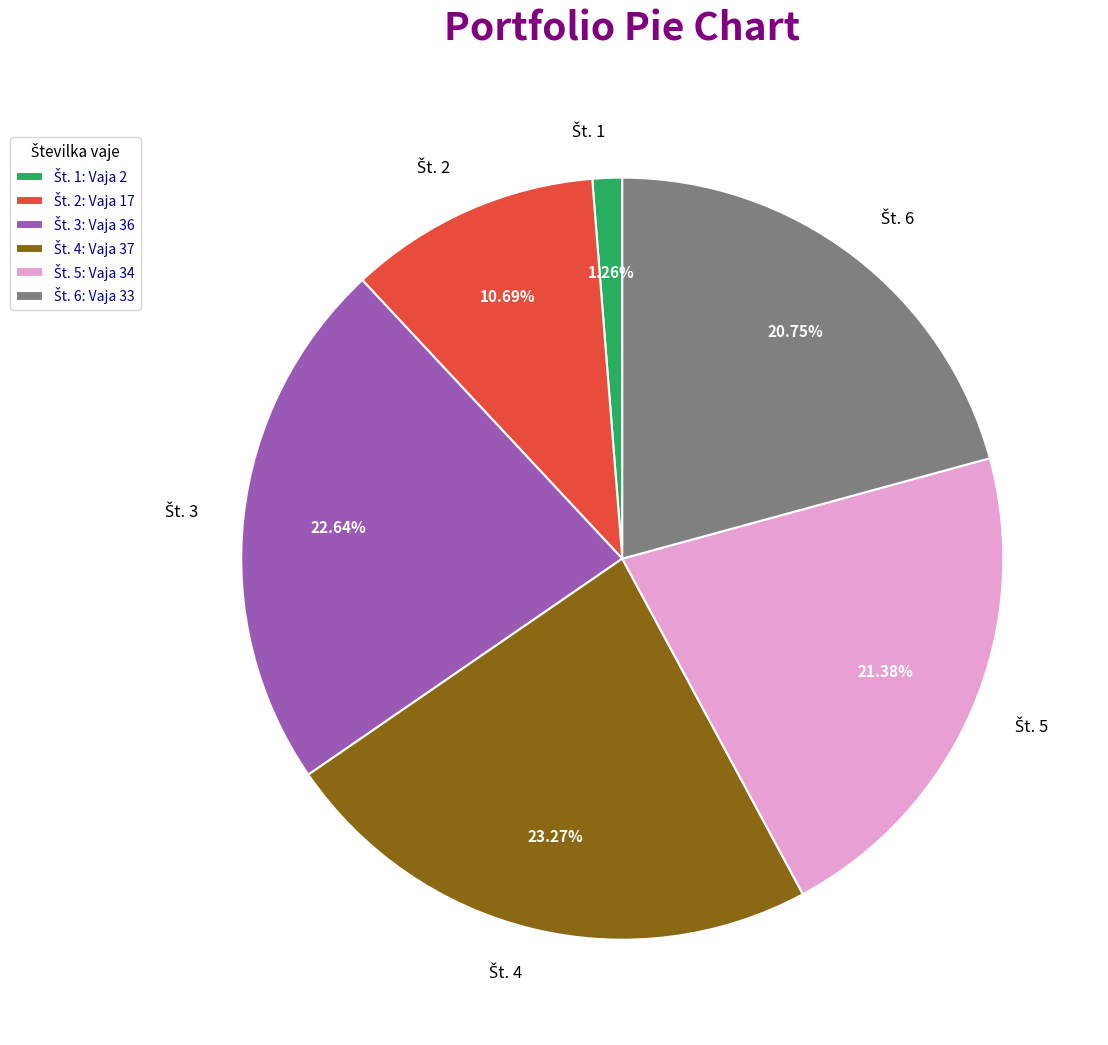

How many slices are in this pie chart?

6